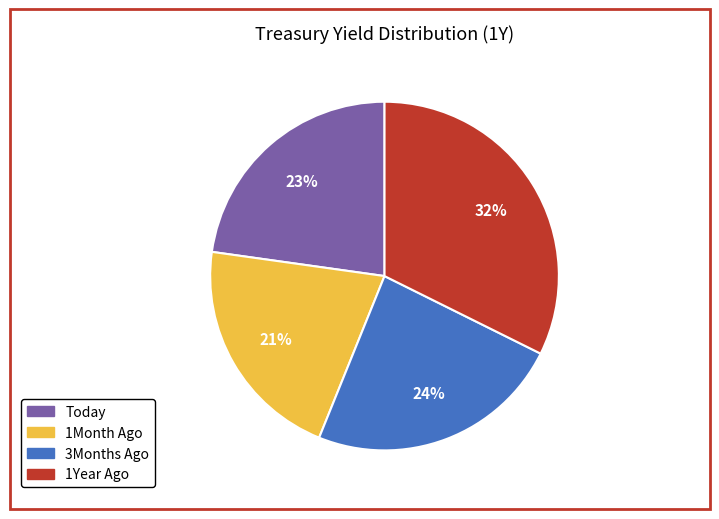

Approximately how many times larger is the value at 1Year Ago compared to 1Month Ago?

1.5